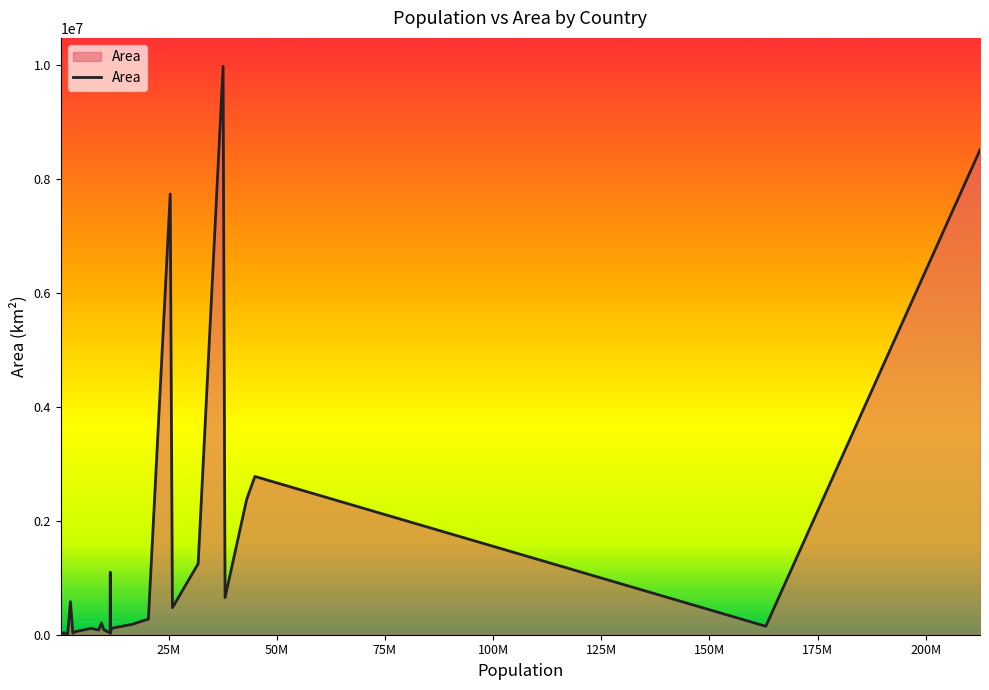

What is the greatest value displayed?

9984670.0